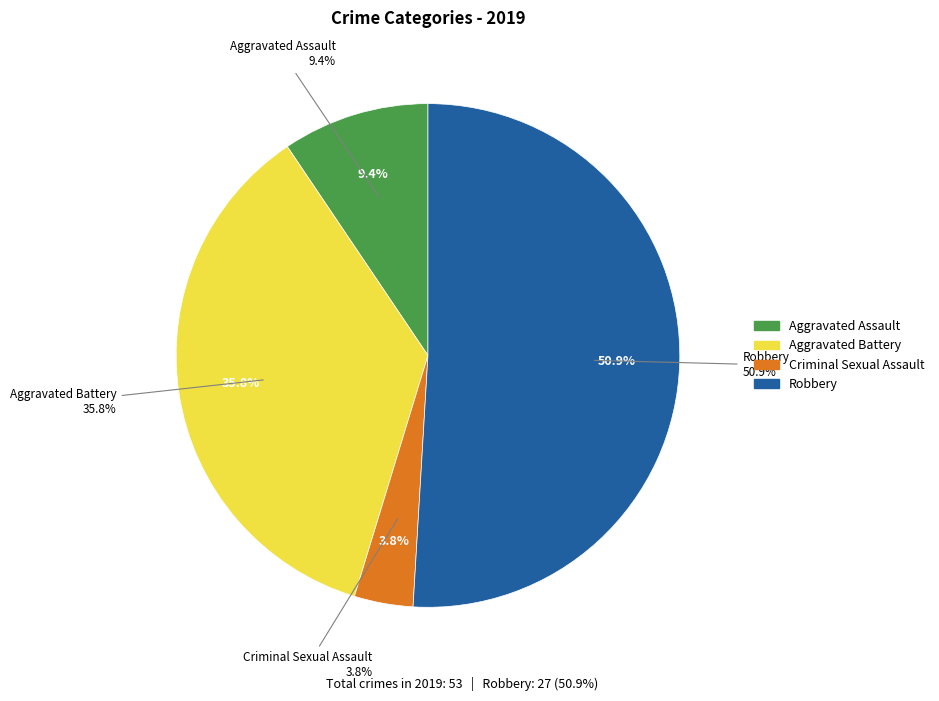

Is there a majority slice in this chart?

Yes